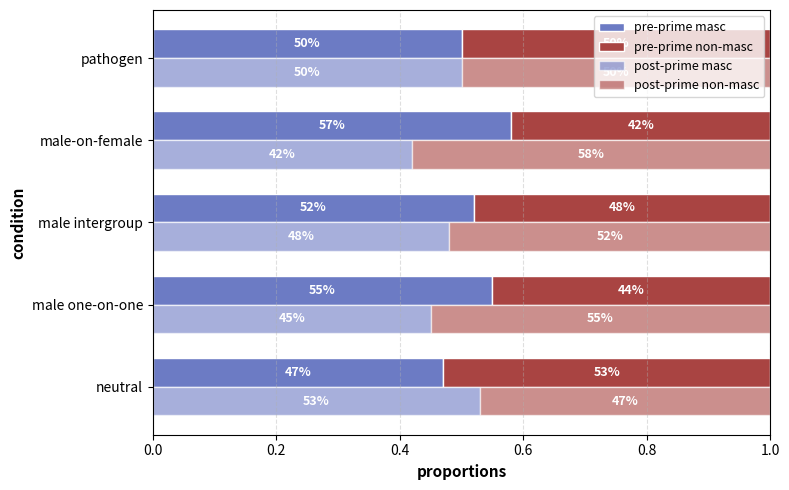

What is the minimum value for post-prime non-masc?

0.5